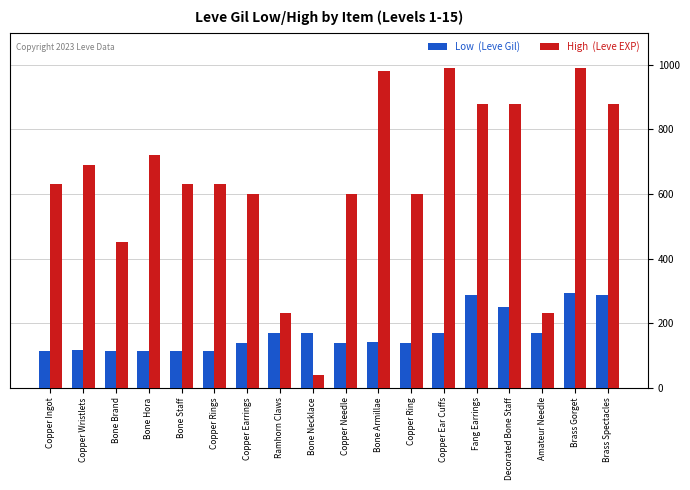

What is the total value across all series at Brass Gorget?

1283